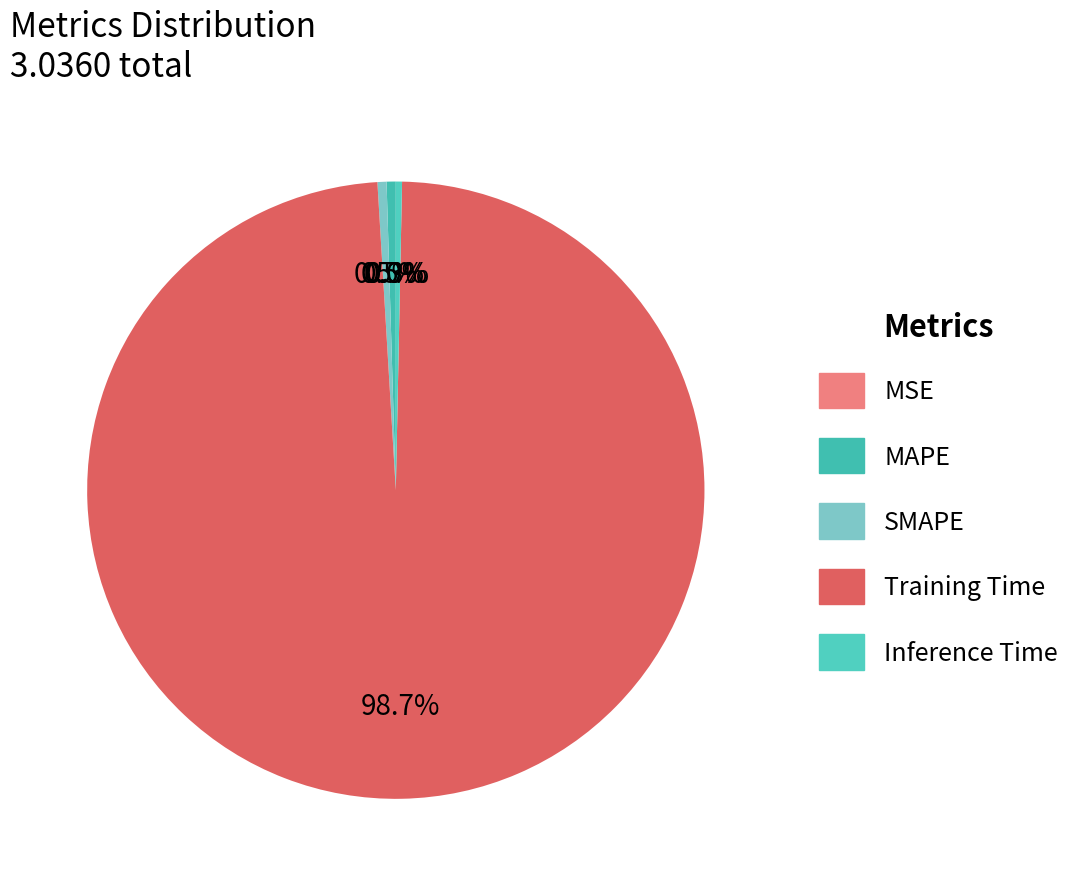

Does any single category account for the majority?

Yes